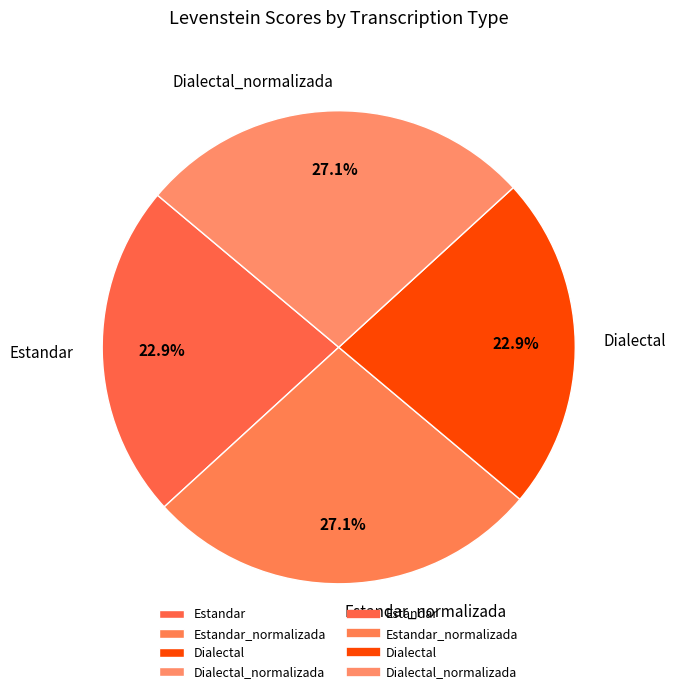

To the nearest percent, what is the combined percentage of Dialectal and Dialectal_normalizada?

50%